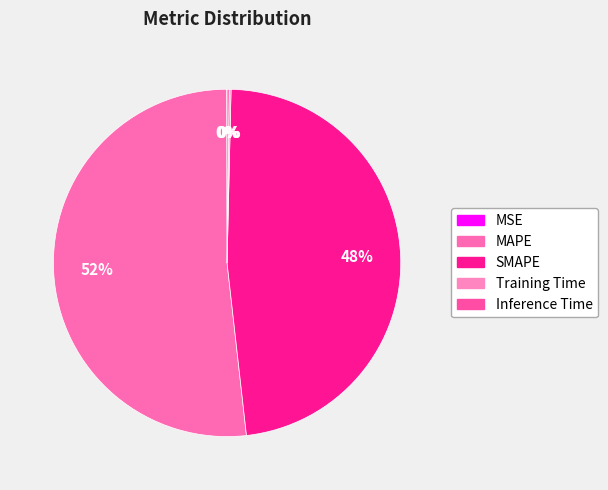

Is MAPE the majority of the pie?

Yes